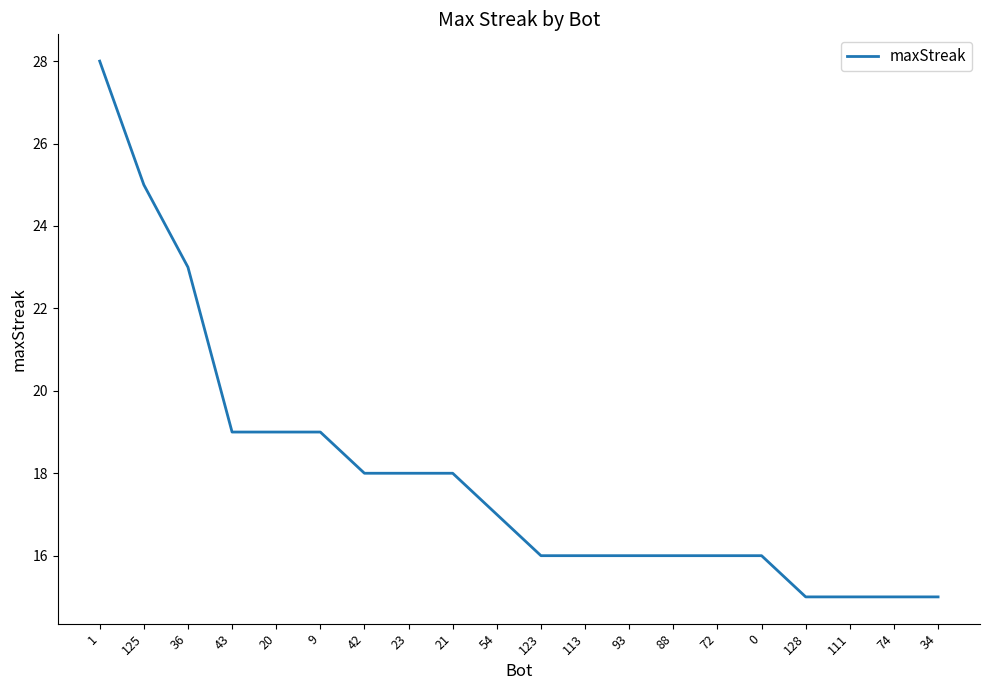

What is the change in value from 1 to 88?

-12